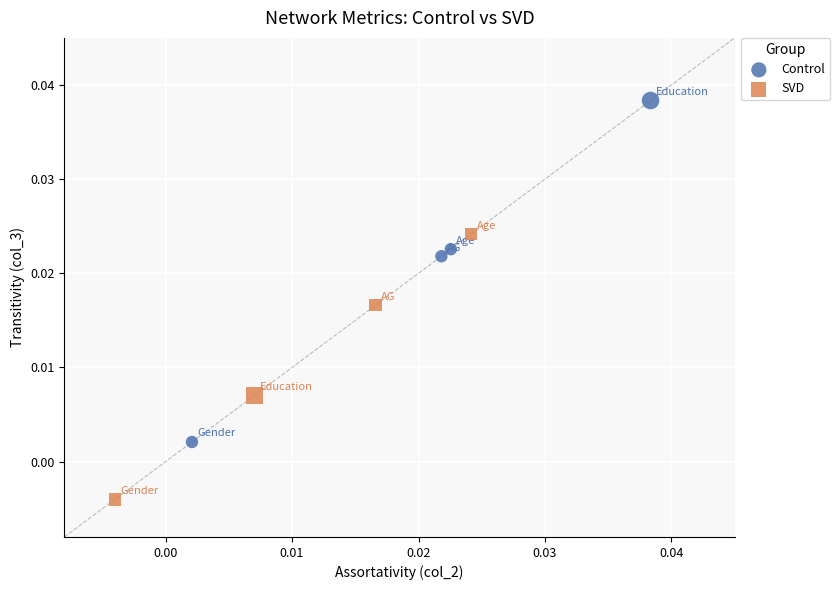

Which series contains the highest Y value?

Control